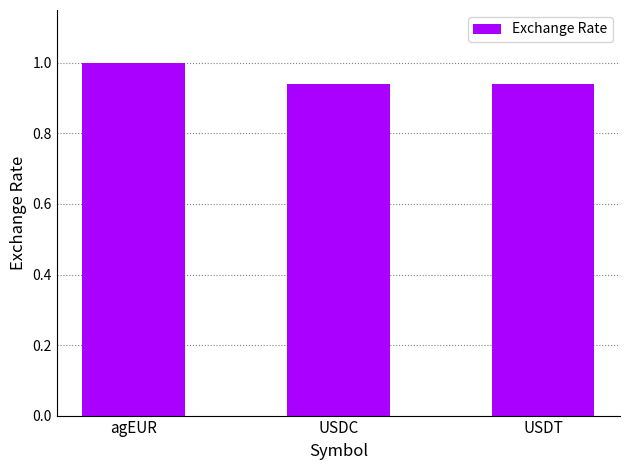

What is the label of the 1st bar from the right?

USDT